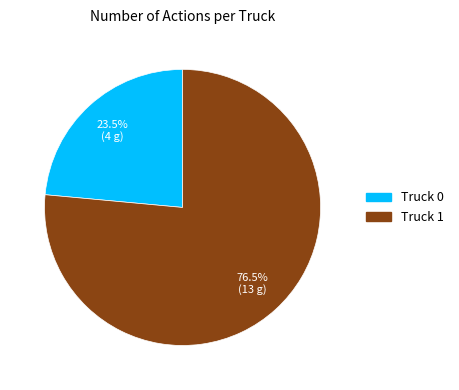

Rank the categories by value from highest to lowest.

Truck 1, Truck 0